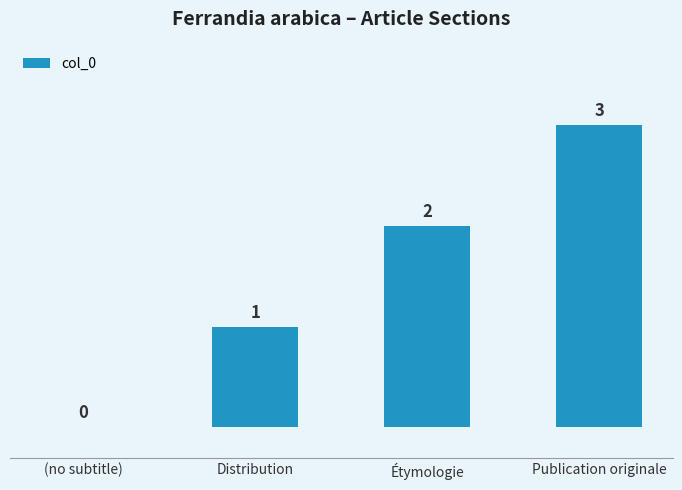

Between Distribution and Publication originale, which is larger?

Publication originale